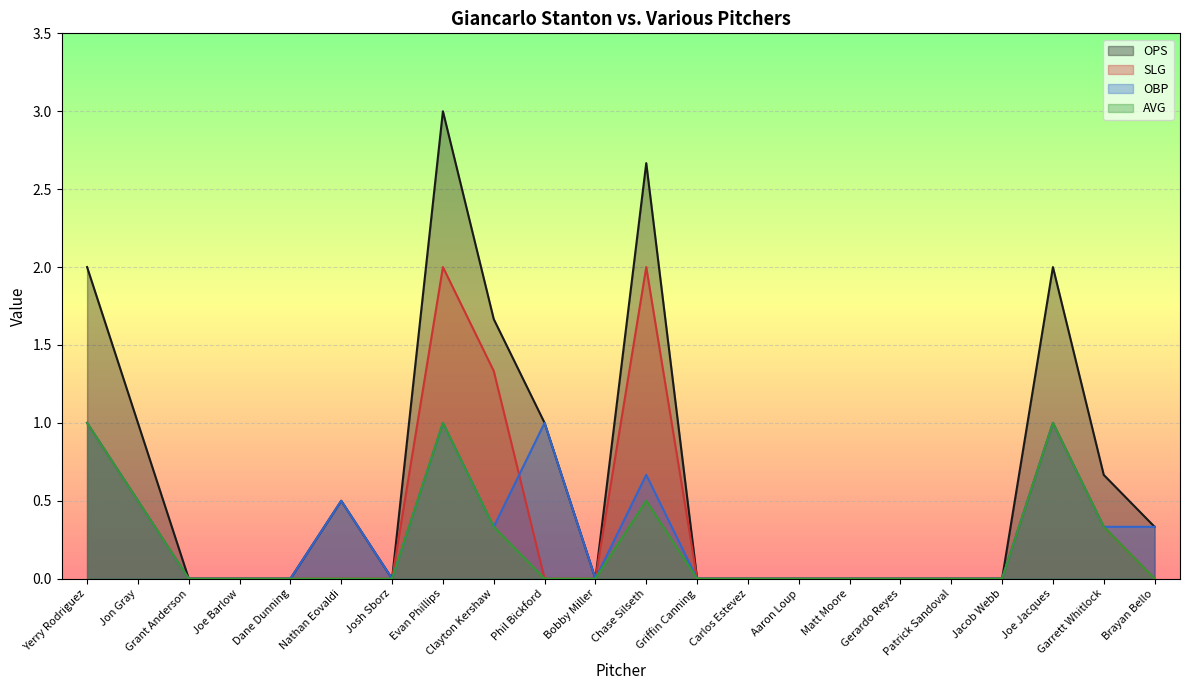

Rank the categories by obp value from lowest to highest.

Grant Anderson, Joe Barlow, Dane Dunning, Josh Sborz, Bobby Miller, Griffin Canning, Carlos Estevez, Aaron Loup, Matt Moore, Gerardo Reyes, Patrick Sandoval, Jacob Webb, Clayton Kershaw, Garrett Whitlock, Brayan Bello, Jon Gray, Nathan Eovaldi, Chase Silseth, Yerry Rodriguez, Evan Phillips, Phil Bickford, Joe Jacques